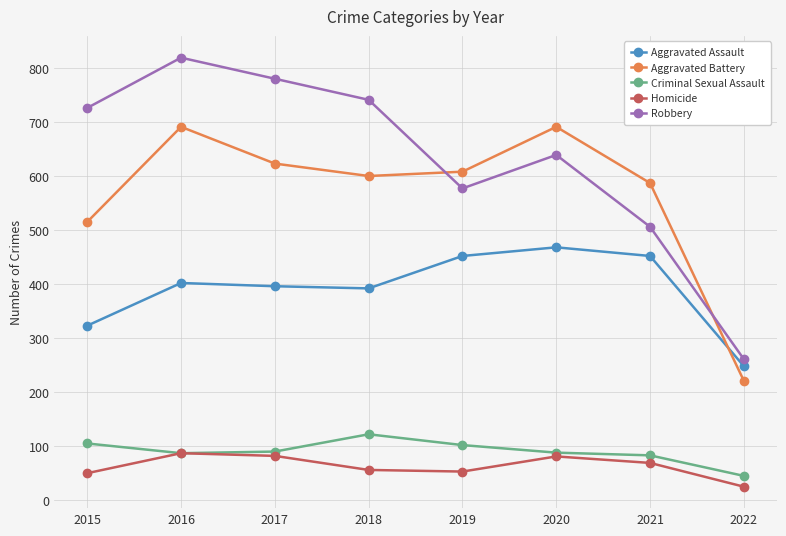

At how many categories does at least one series exceed 719?

4